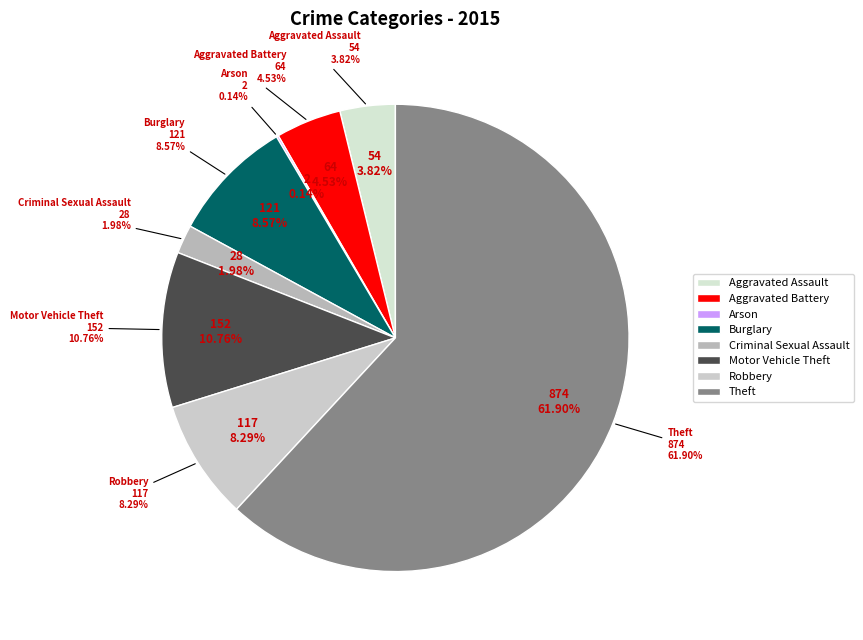

What percentage is the Motor Vehicle Theft slice, to the nearest percent?

11%